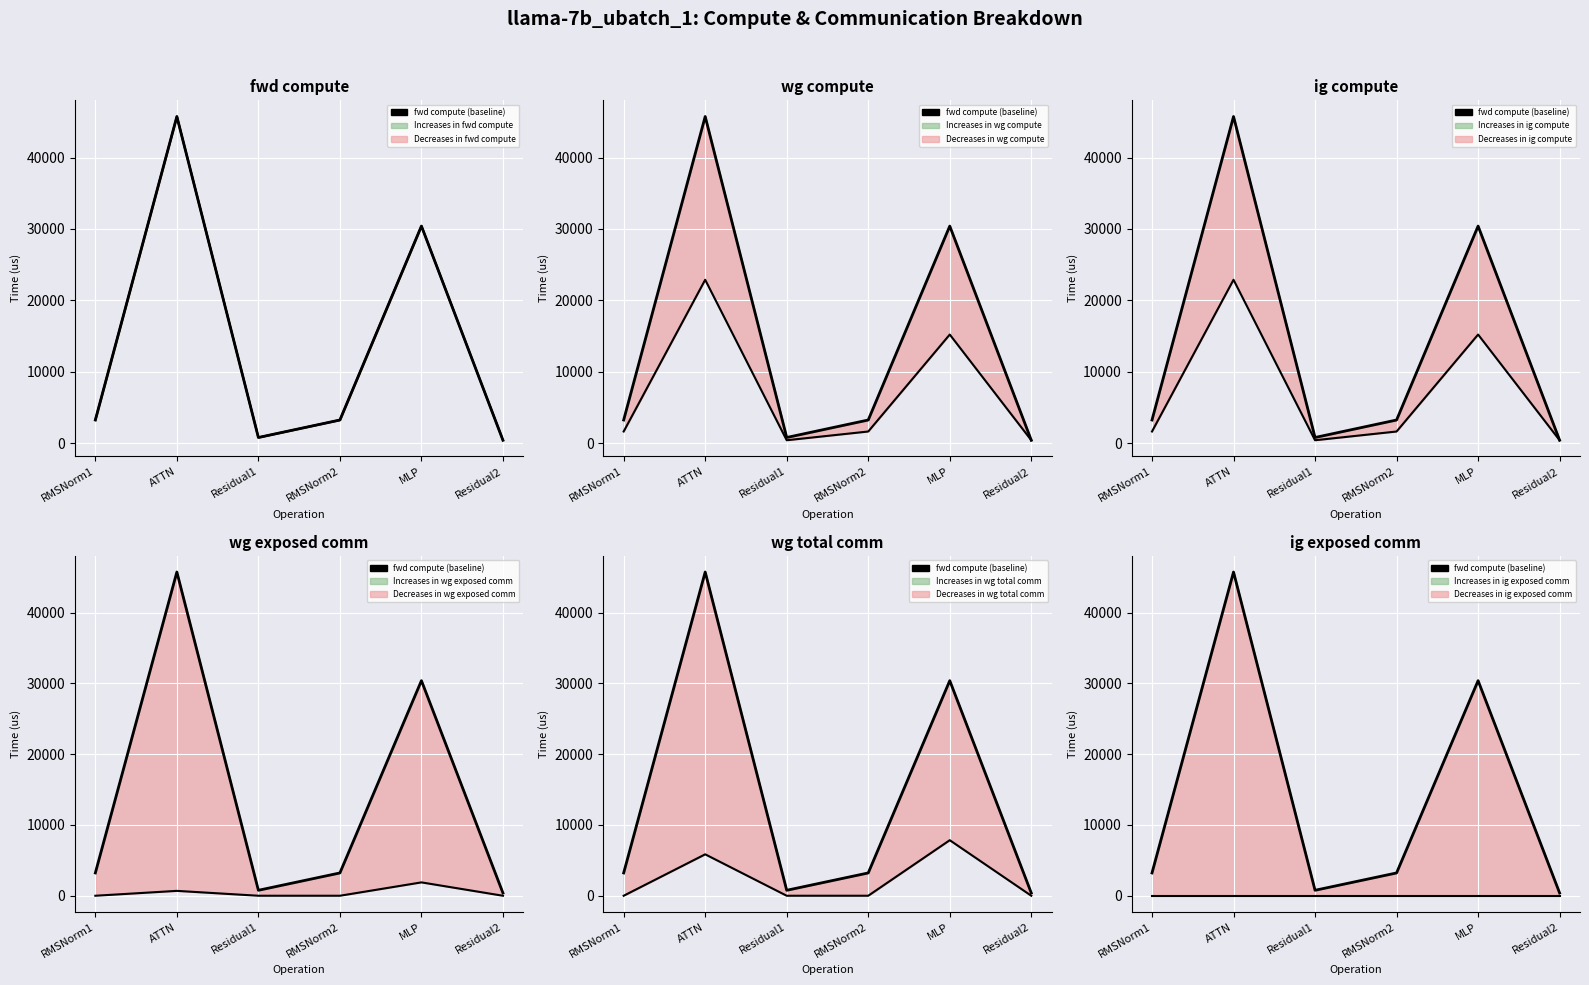

How many data points in wg compute are above 1611?

4